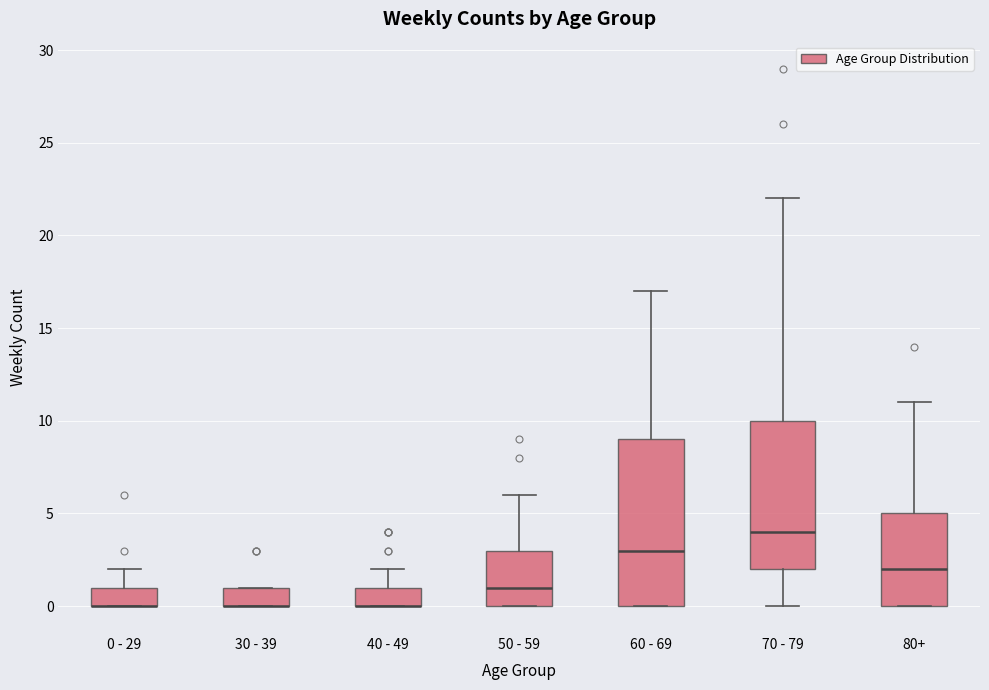

Which box is the tallest, from its lower edge to its upper edge?

60 - 69